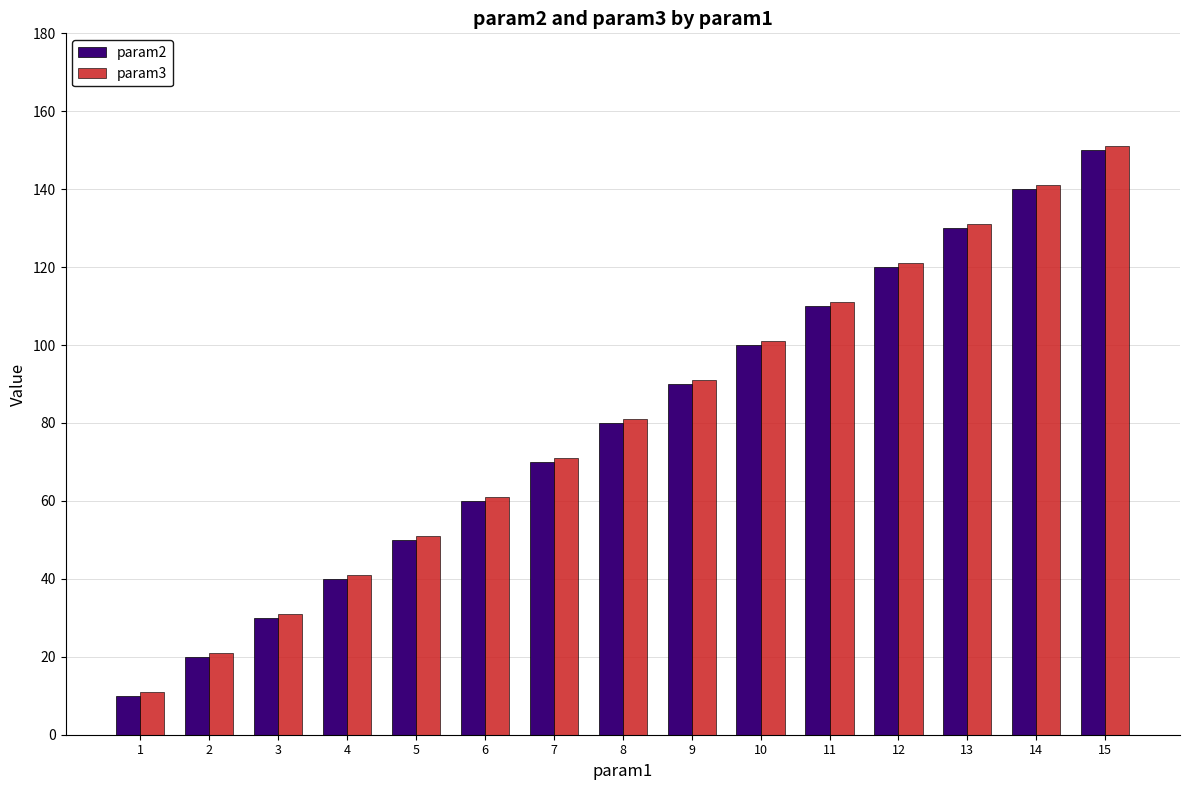

How many series are shown in this chart?

2